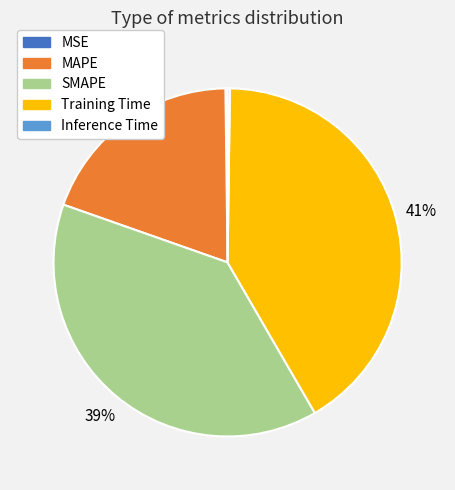

True or false: Training Time accounts for 32% of the total.

False